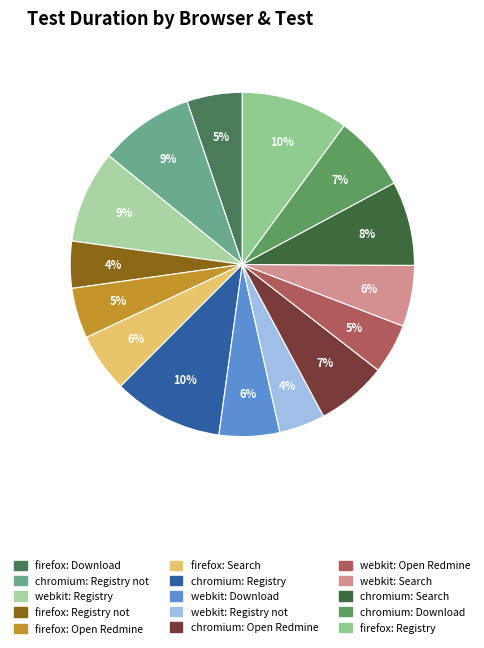

How many segments does this pie chart have?

15